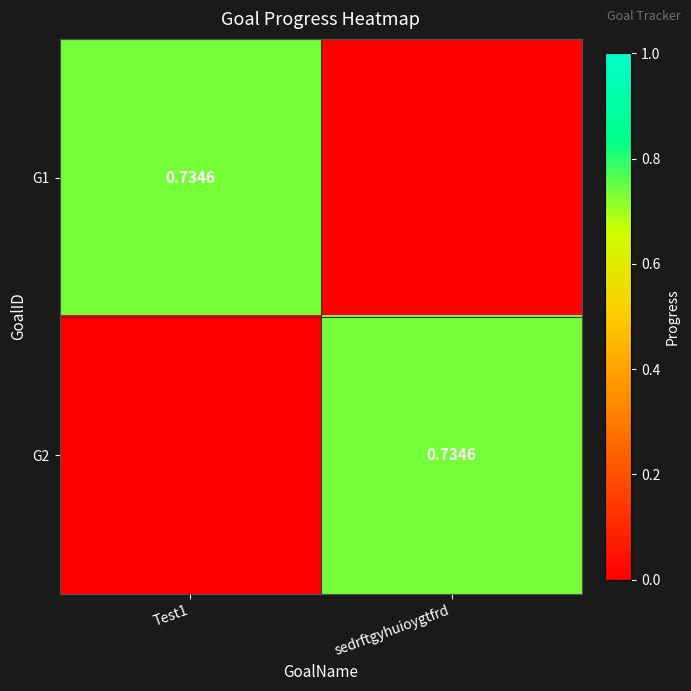

List the labels in order of G1 value, largest first.

Test1, sedrftgyhuioygtfrd